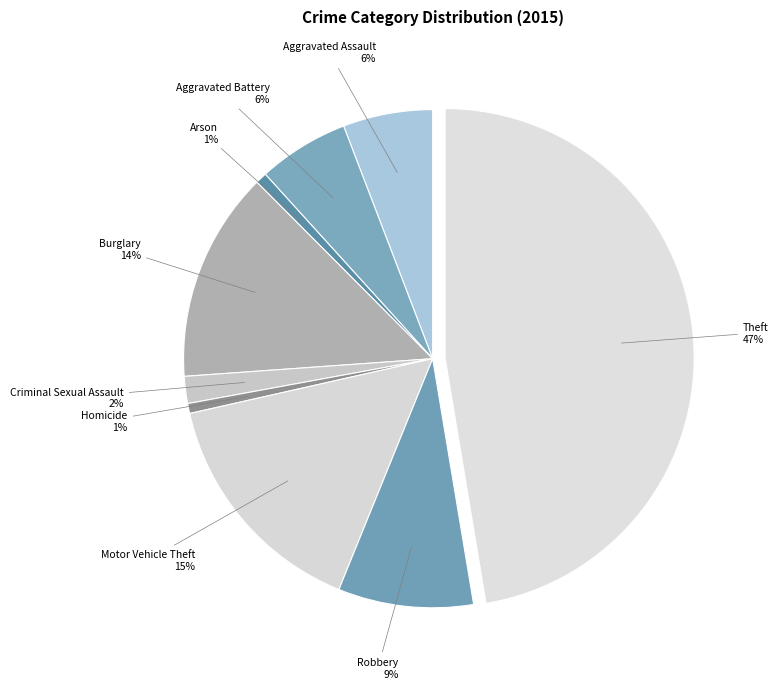

Do Arson and Homicide together represent more than half of the pie?

No